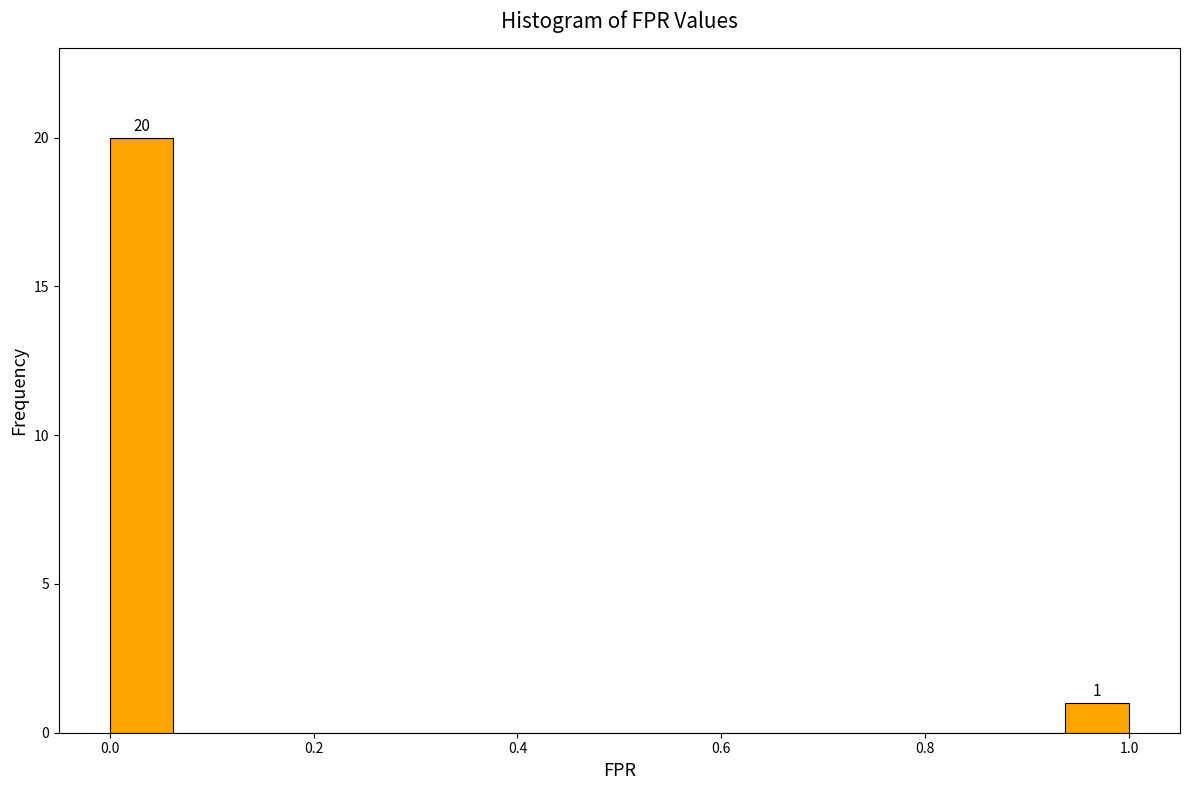

Read against the x-axis, roughly where is the centre of the tallest bar?

0.04